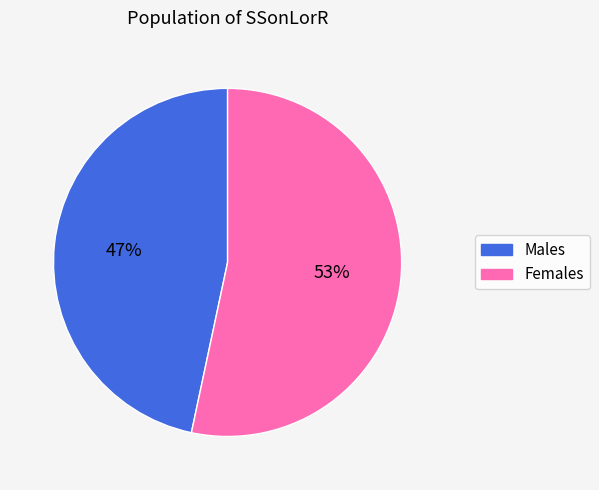

Is there a majority slice in this chart?

Yes